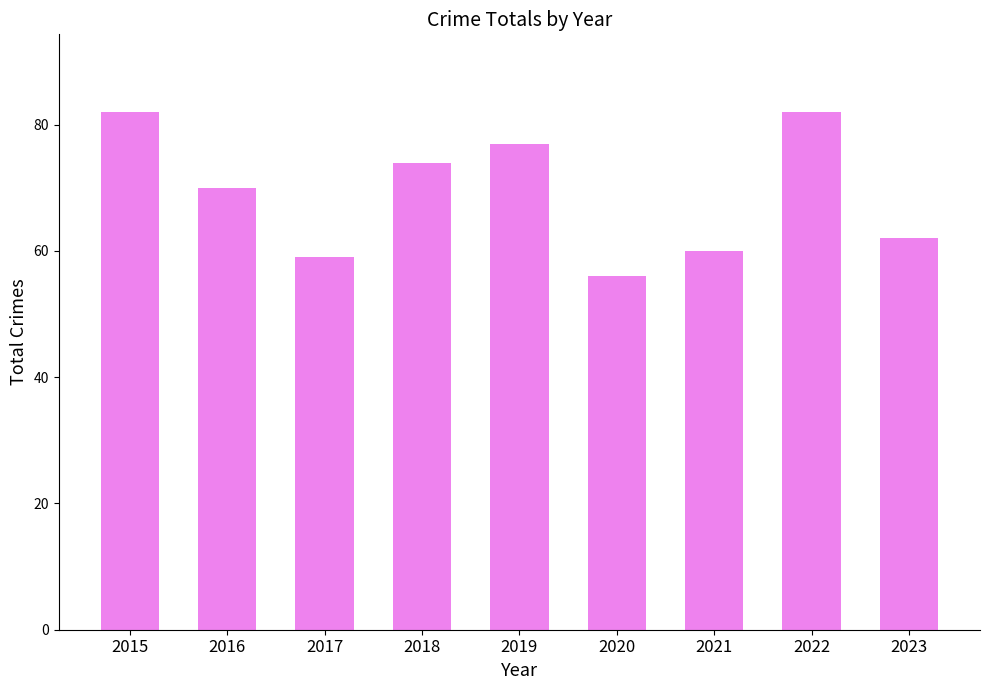

What is the smallest value displayed?

56